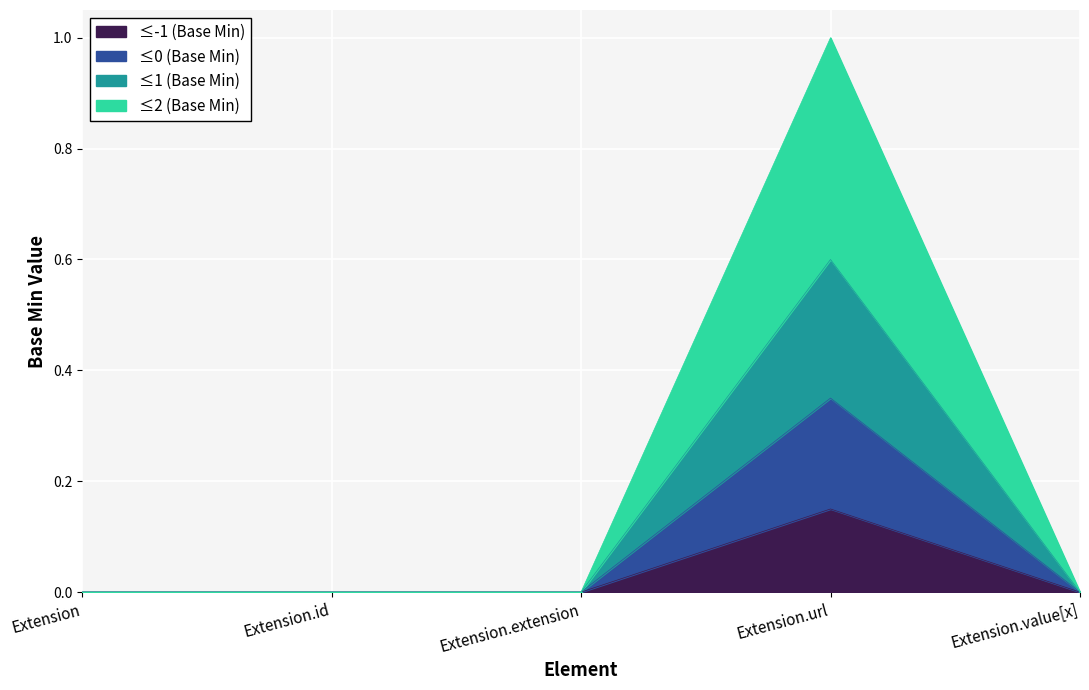

How many lines are shown in the chart?

4